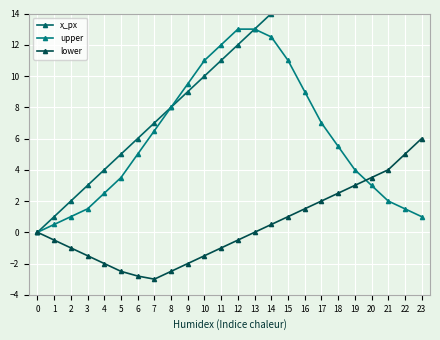

The value of lower at 5 is -0.5. True or false?

False